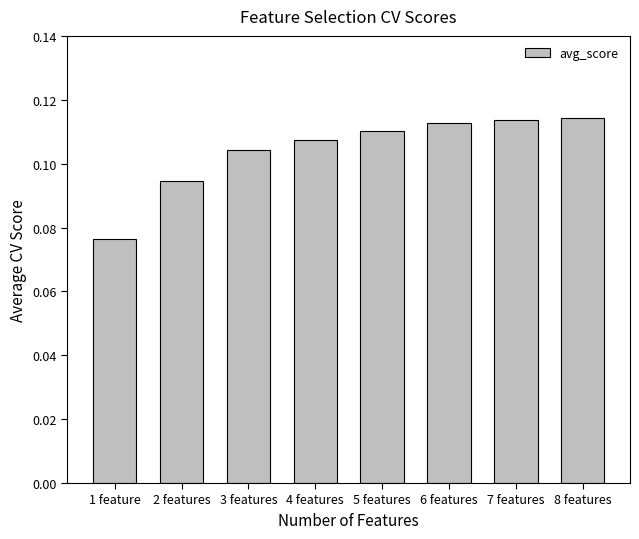

Between 5 features and 4 features, which is larger?

5 features